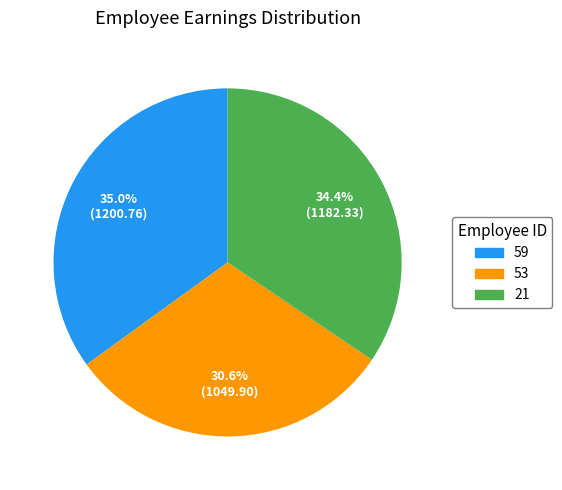

How many slices are in this pie chart?

3